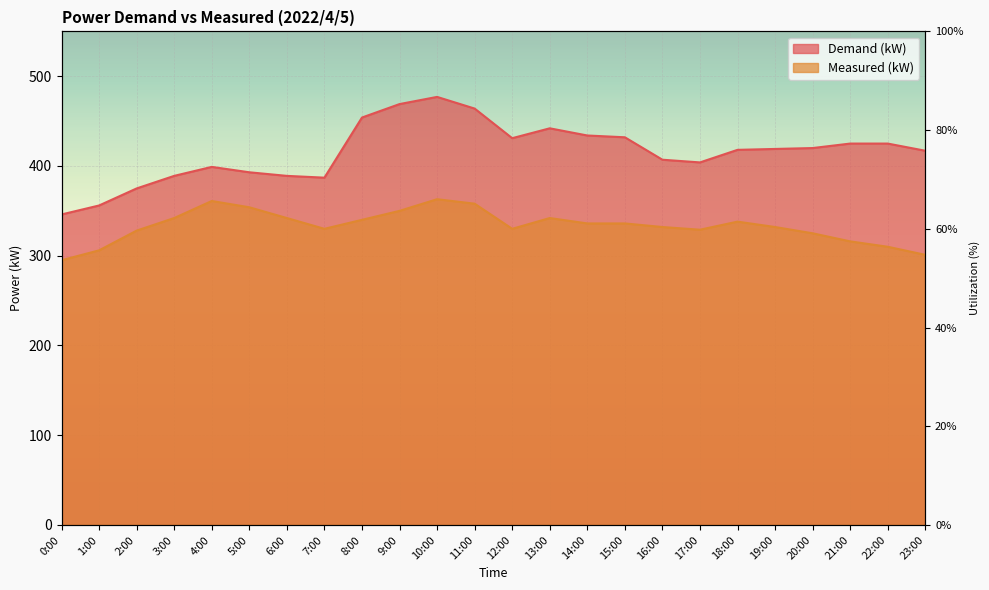

At which label is Demand (kW) closest to 411?

16:00